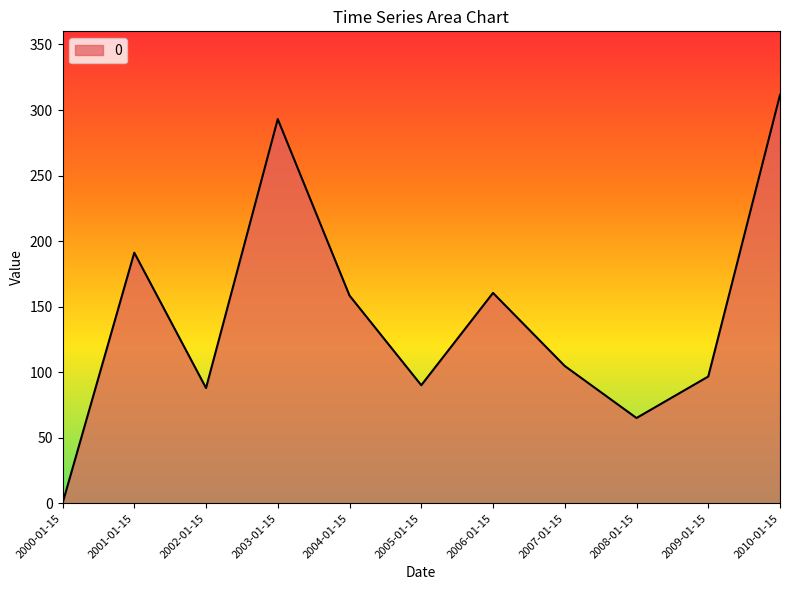

What is the sum of all values?

1559.4